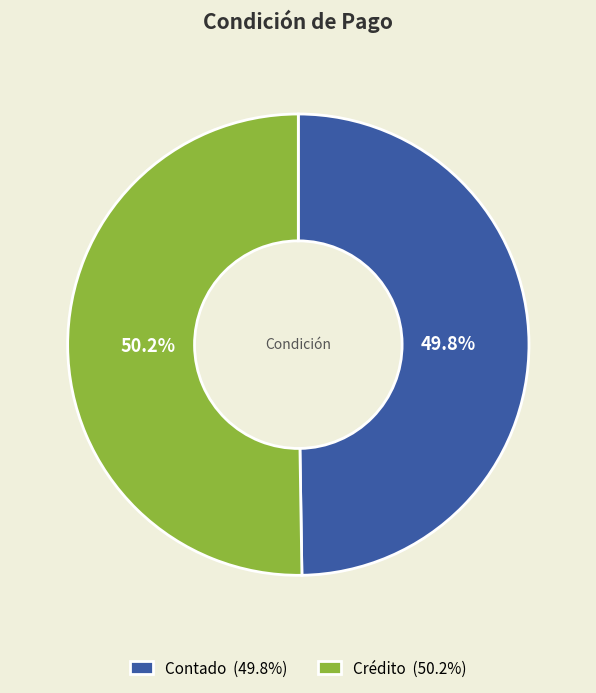

Approximately how many times larger is the value at Contado (49.8%) compared to Crédito (50.2%)?

1.0